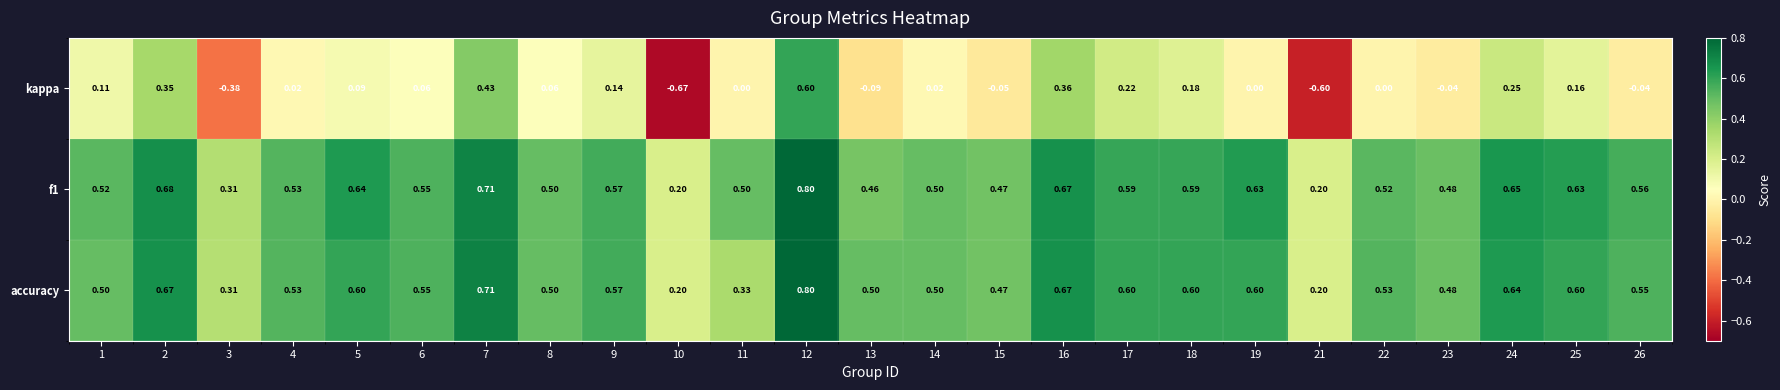

Rank the series at 26 from highest to lowest value.

f1, accuracy, kappa